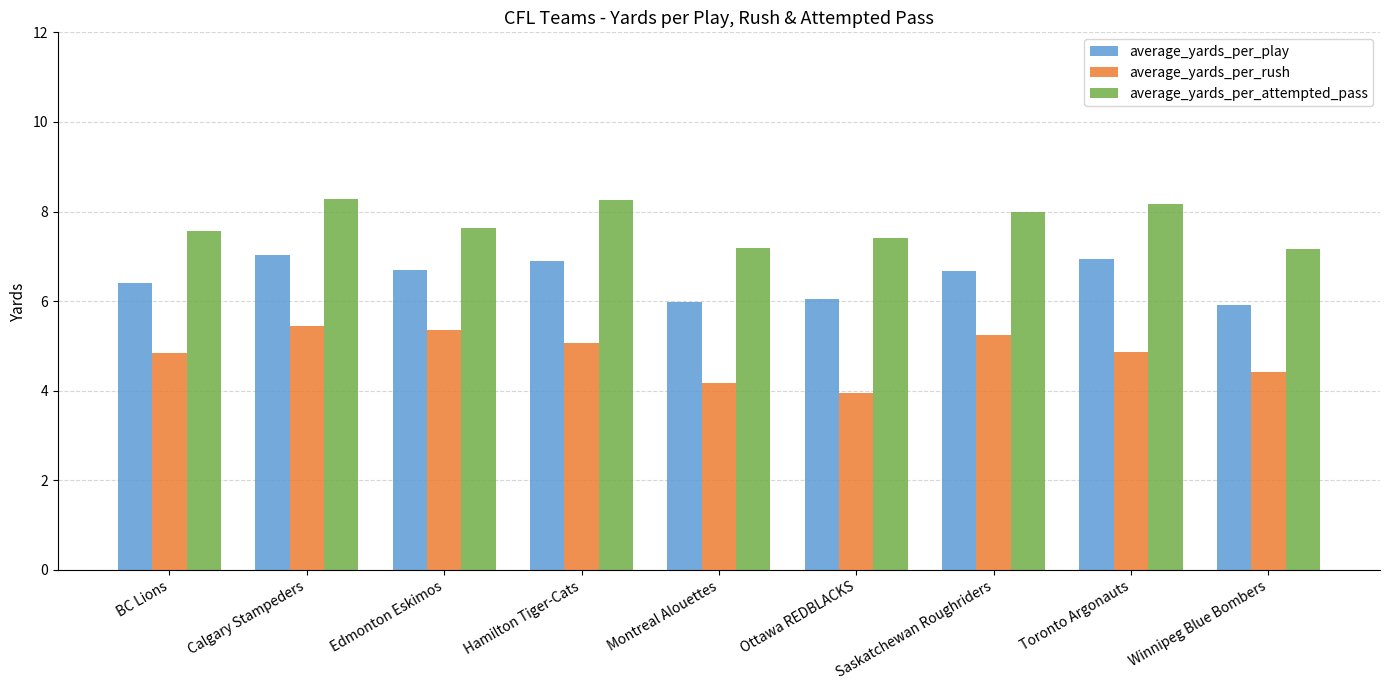

What is the spread (max minus min) of values at Ottawa REDBLACKS?

3.4